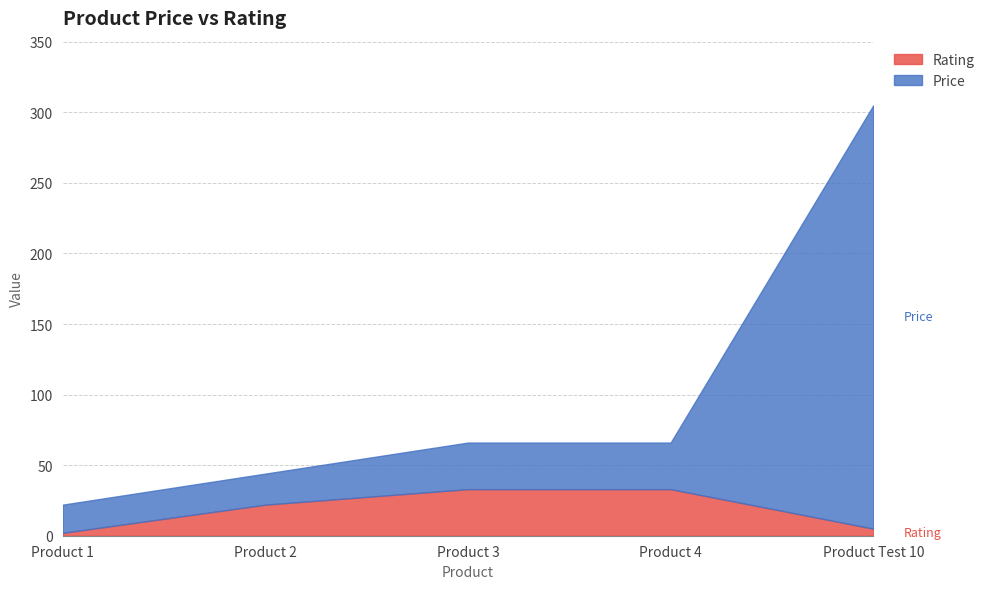

At how many categories does at least one series exceed 262?

1